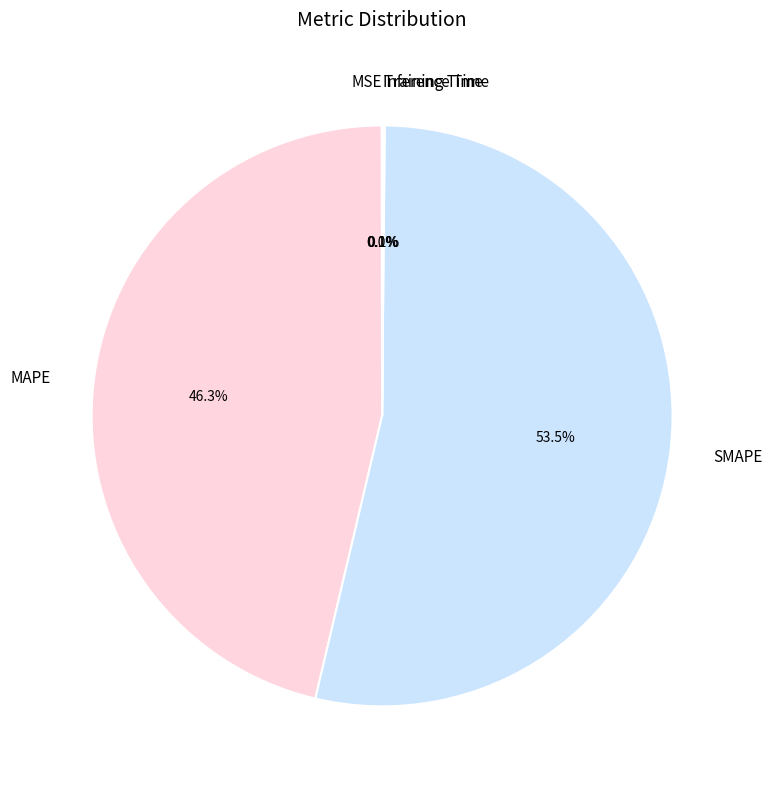

Is it true that MAPE is 46% of the pie?

True